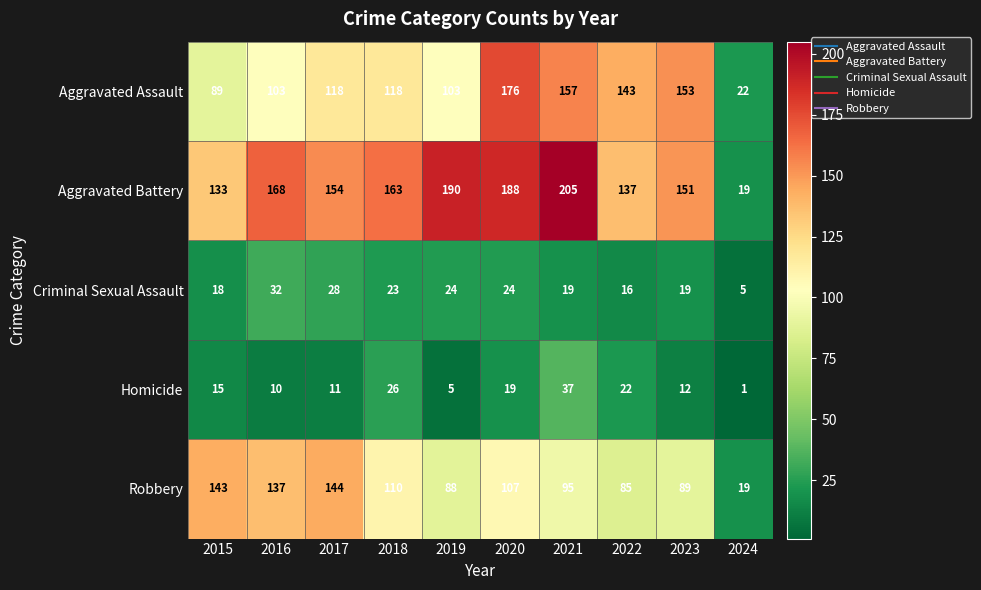

True or false: Homicide has a value of 5 at 2019.

True